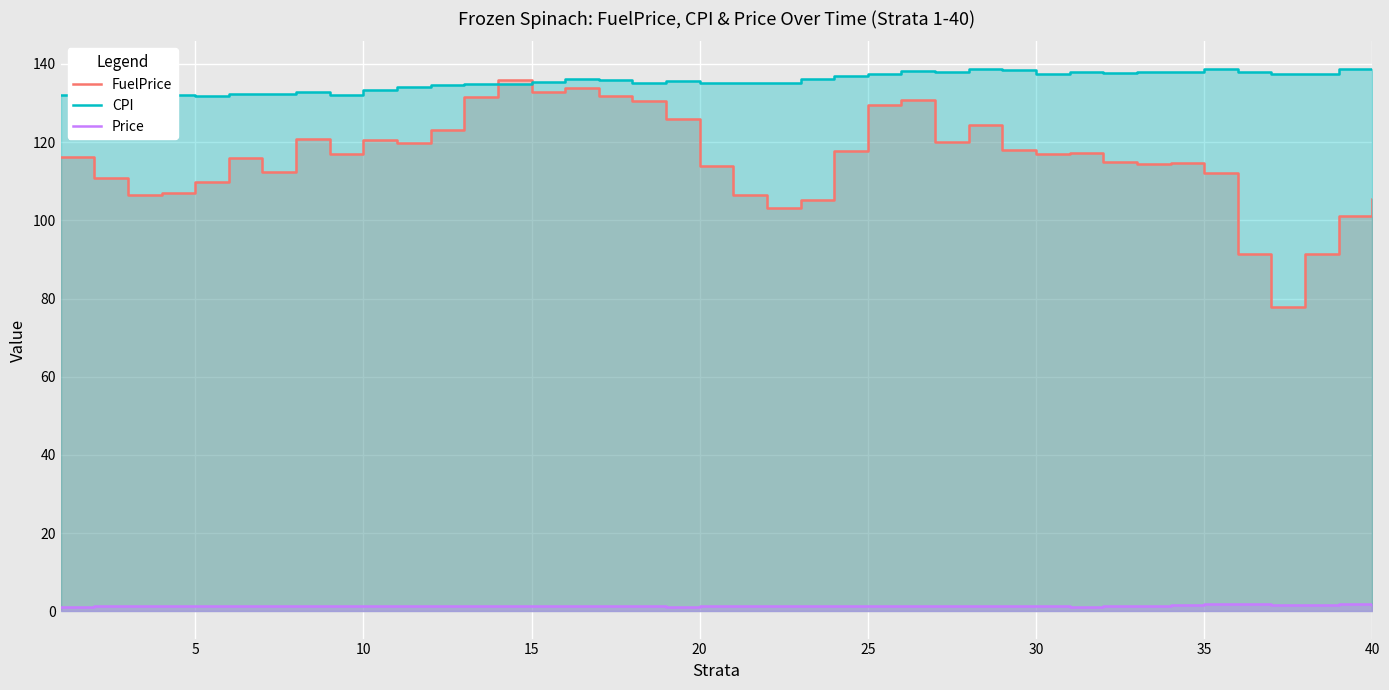

What is the spread (max minus min) of values at 25?

136.0